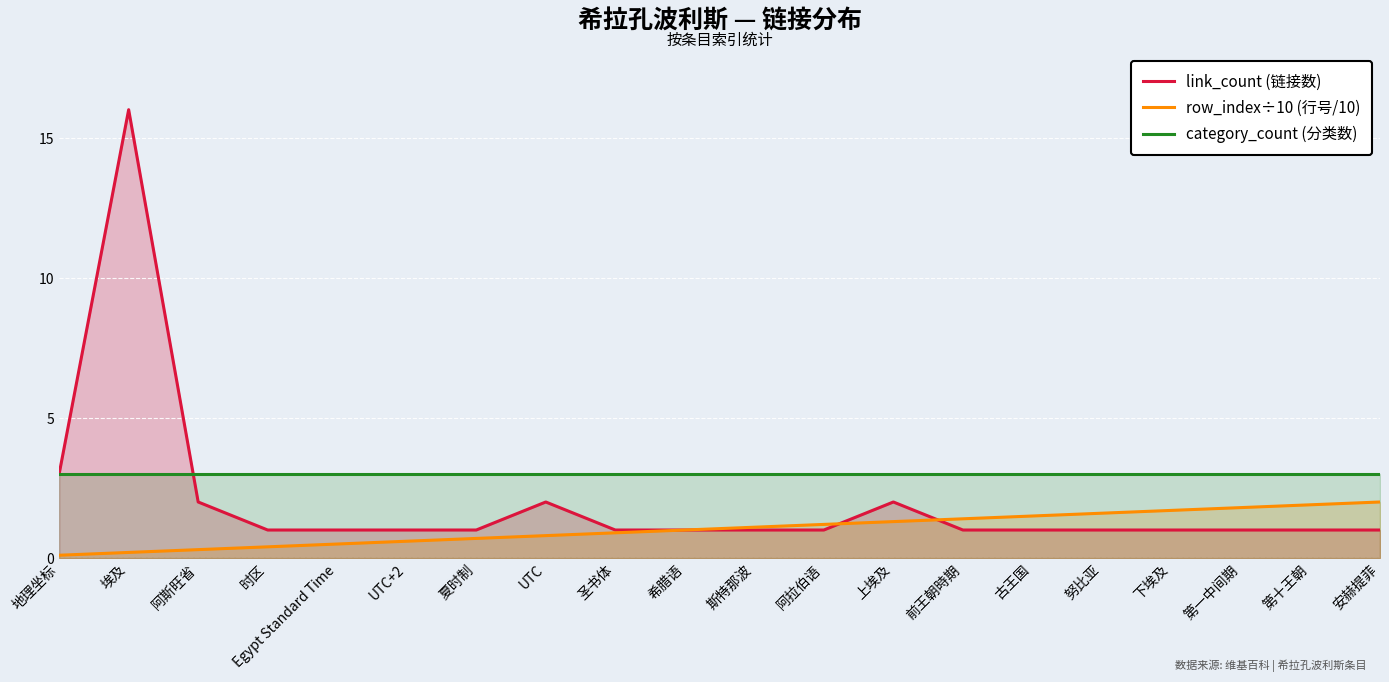

Between which two adjacent categories do category_count (分类数) and link_count (链接数) first intersect?

埃及 and 阿斯旺省